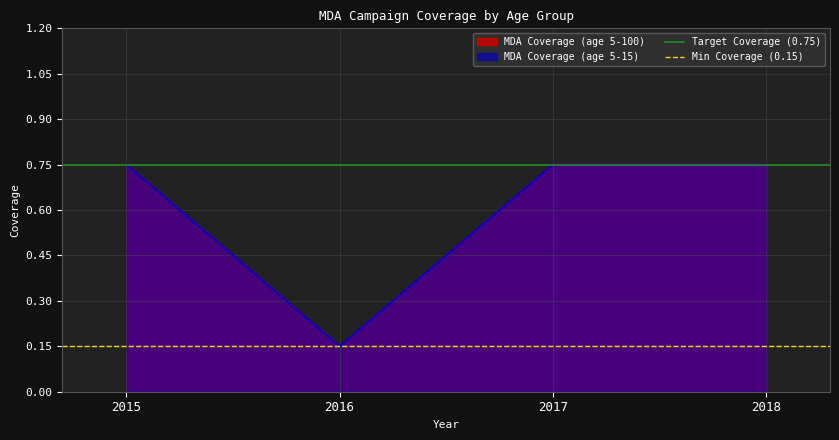

True or false: Min Coverage (0.15) has a value of 0.0 at 2016.

False